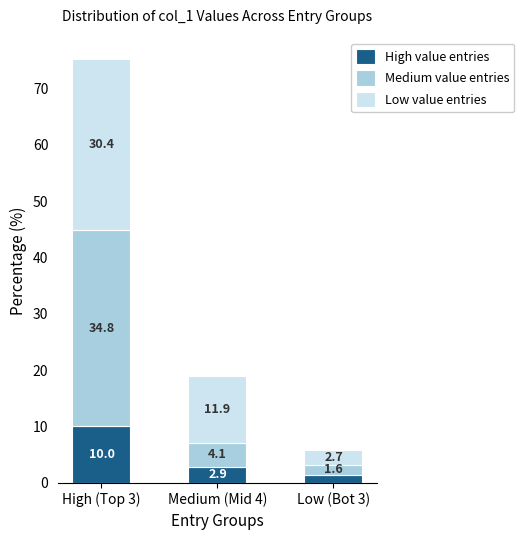

Reading left to right, transcribe the values for High value entries.

10.0	2.9	1.5